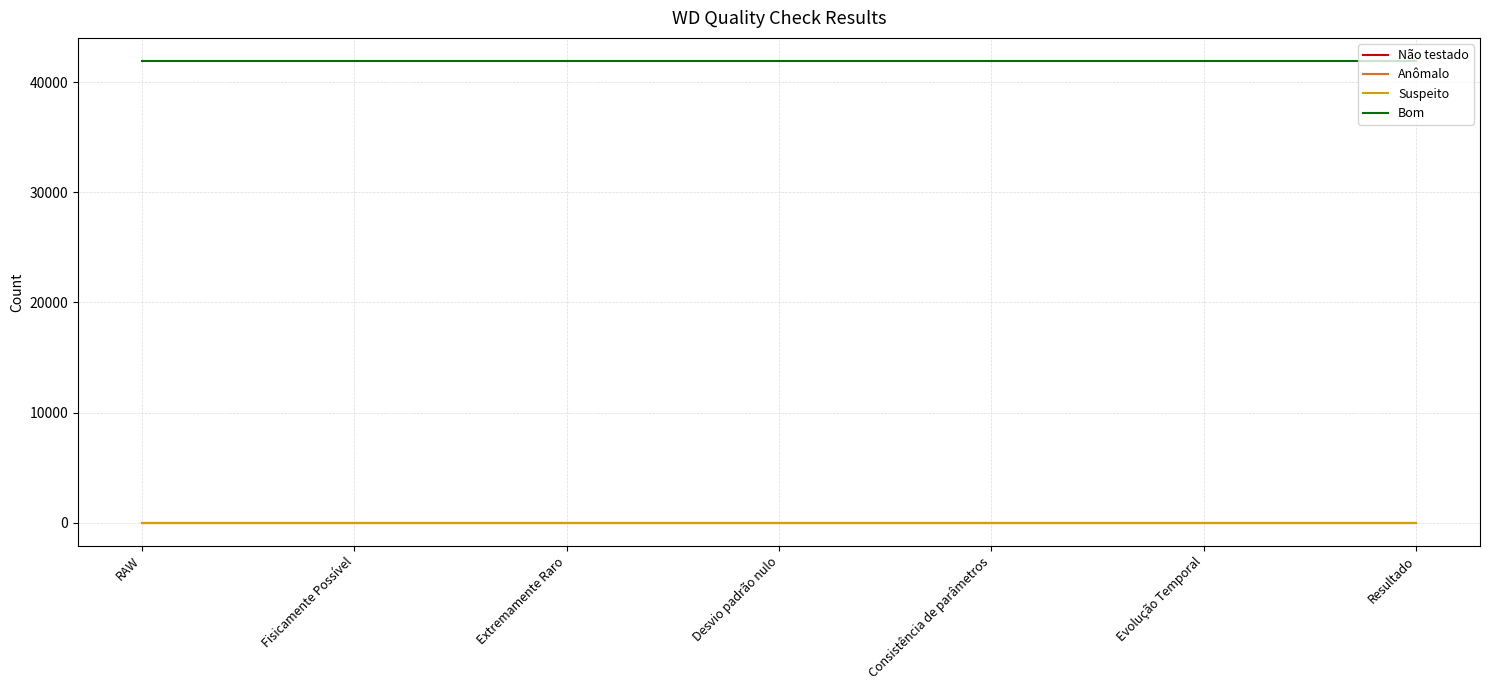

Does the chart have visible grid lines?

Yes